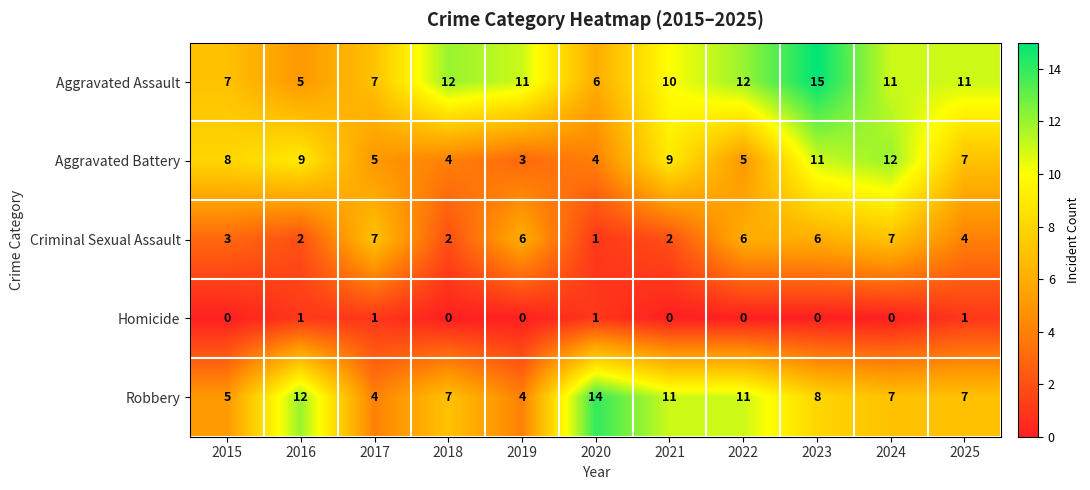

What is the difference between the Criminal Sexual Assault values at 2021 and 2017?

5